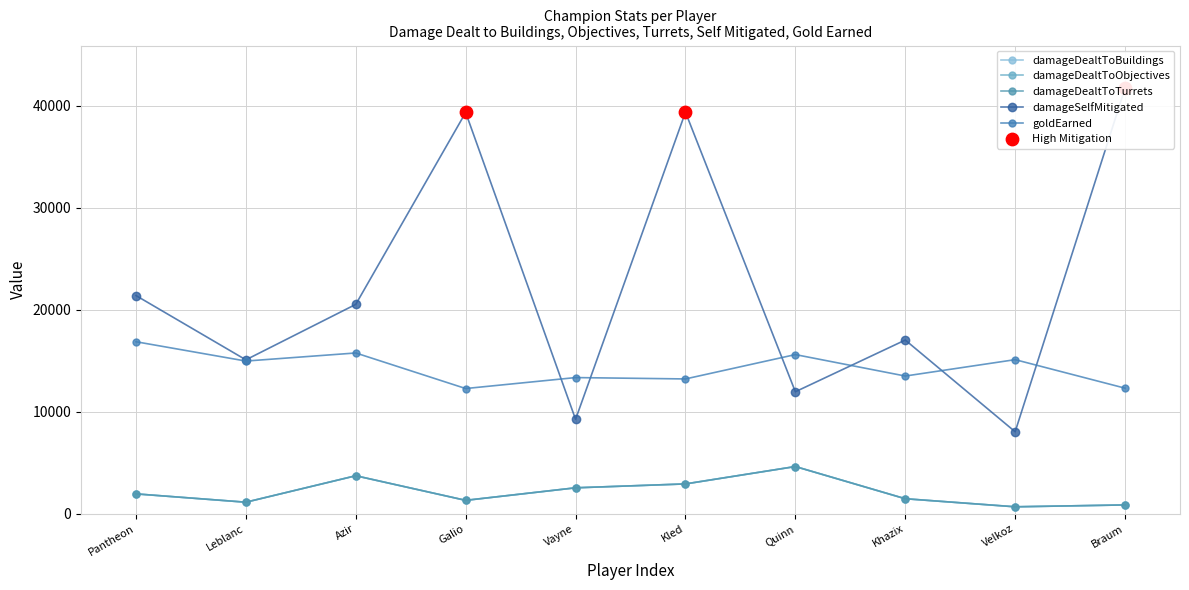

Which series has the largest total across all categories?

damageSelfMitigated